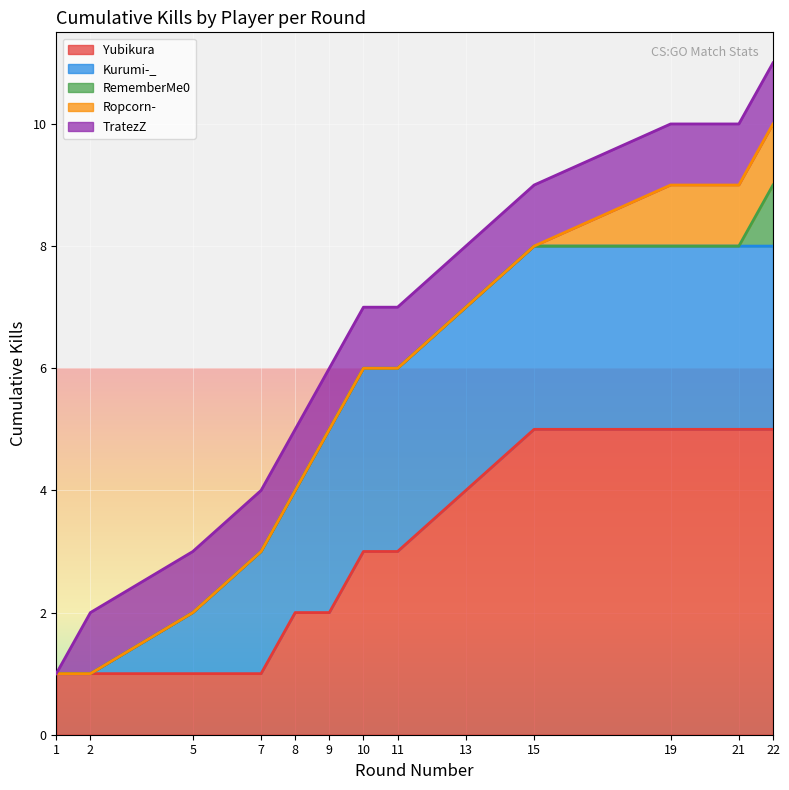

The value of Yubikura at 7 is 1. True or false?

True